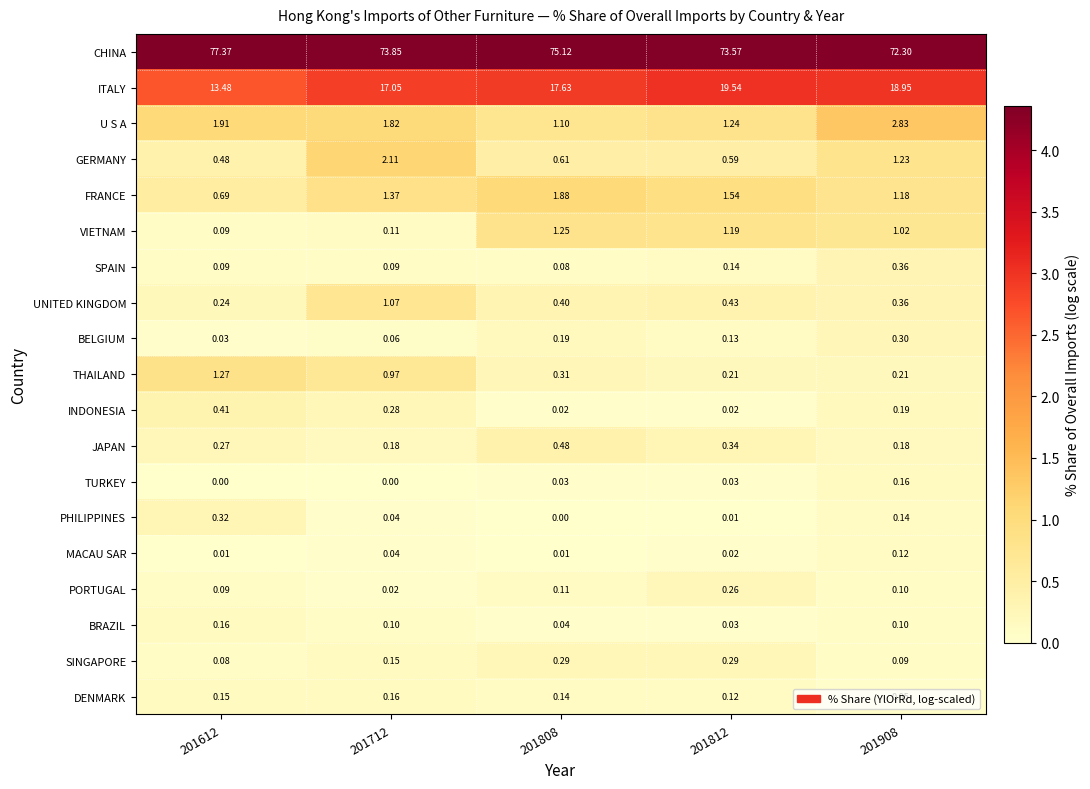

Which series has the largest total across all categories?

CHINA